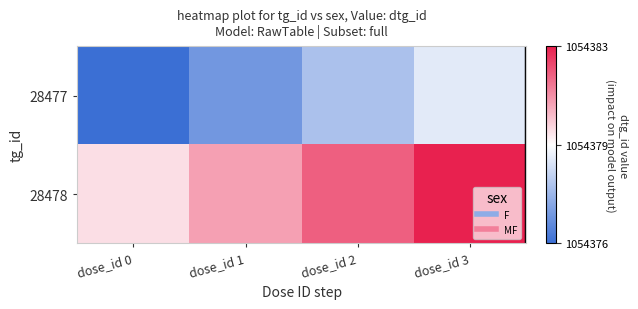

Reading right to left, extract all data points from this chart.

28477: dose_id 3=1054379	dose_id 2=1054378	dose_id 1=1054377	dose_id 0=1054376
28478: dose_id 3=1054383	dose_id 2=1054382	dose_id 1=1054381	dose_id 0=1054380